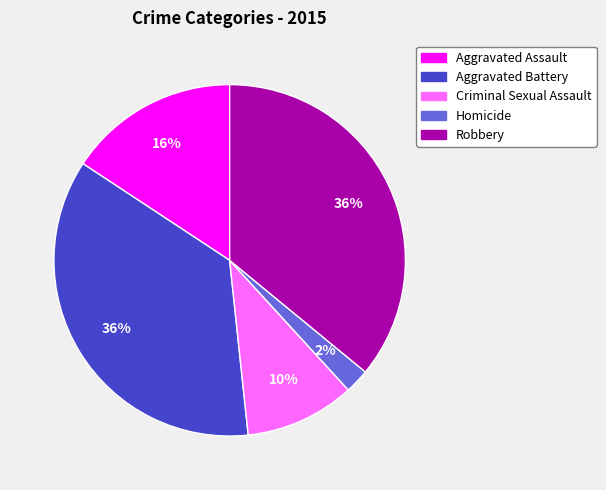

The Criminal Sexual Assault slice represents 10% of the pie. True or false?

True